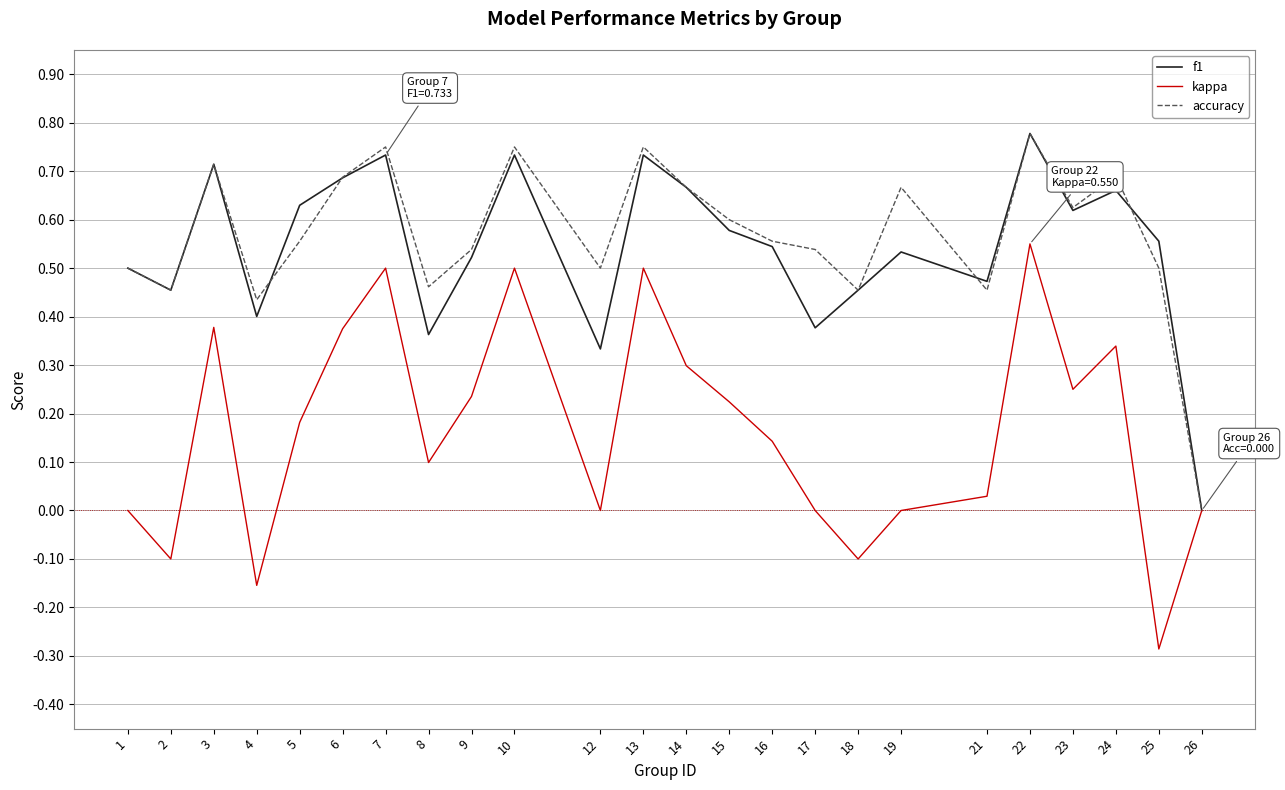

Count the number of data series in this chart.

3